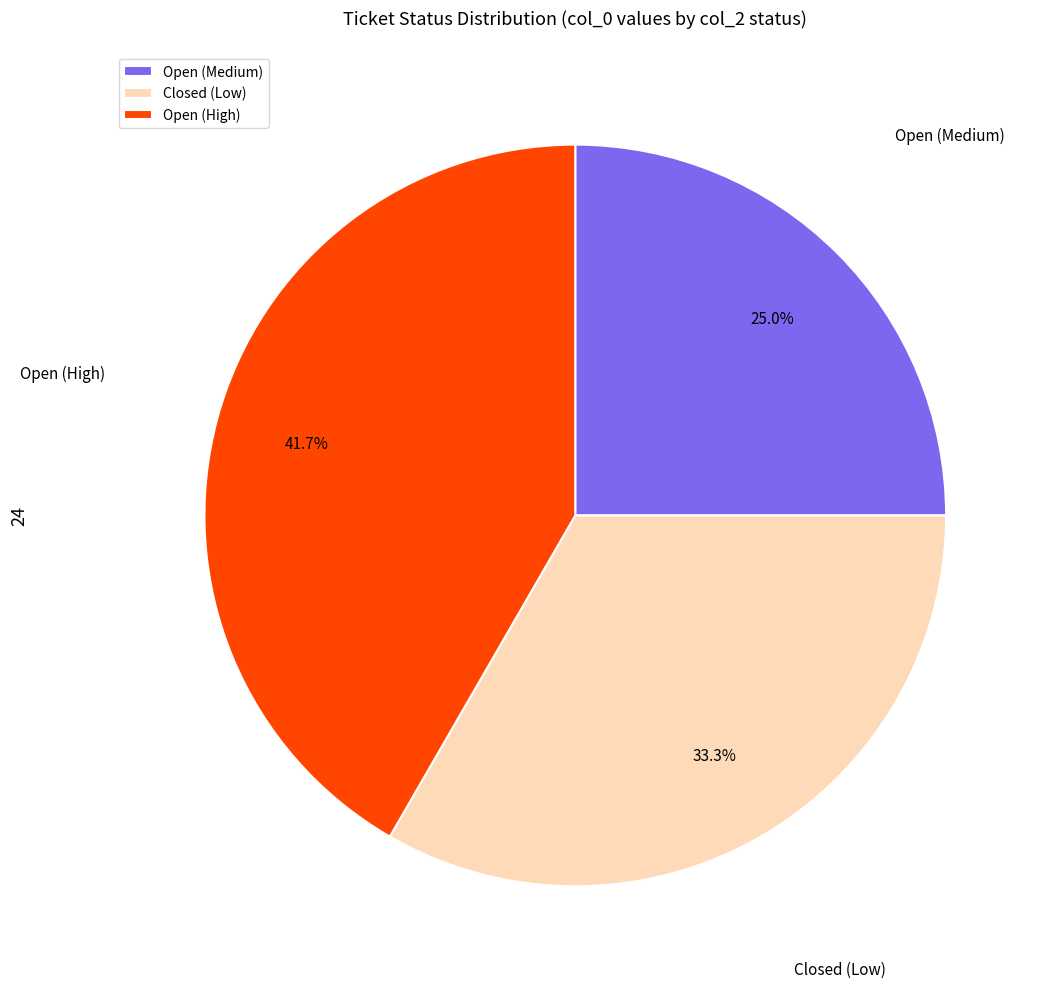

Combined, do Open (High) and Closed (Low) account for over 50%?

Yes